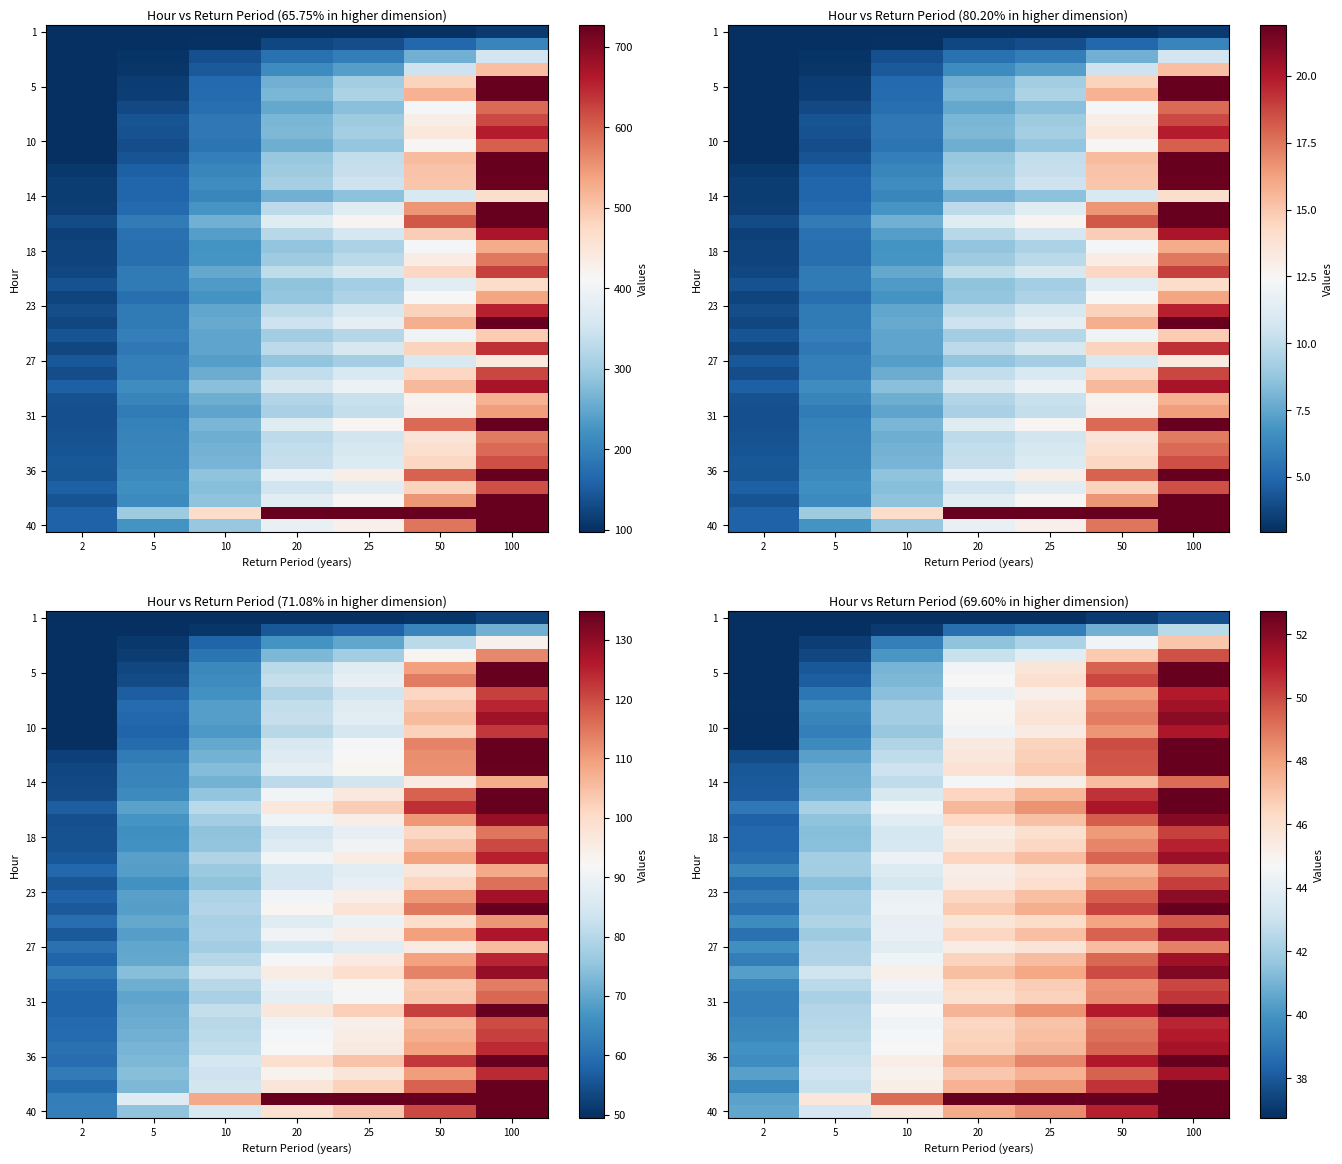

At how many categories does at least one series exceed 39?

7